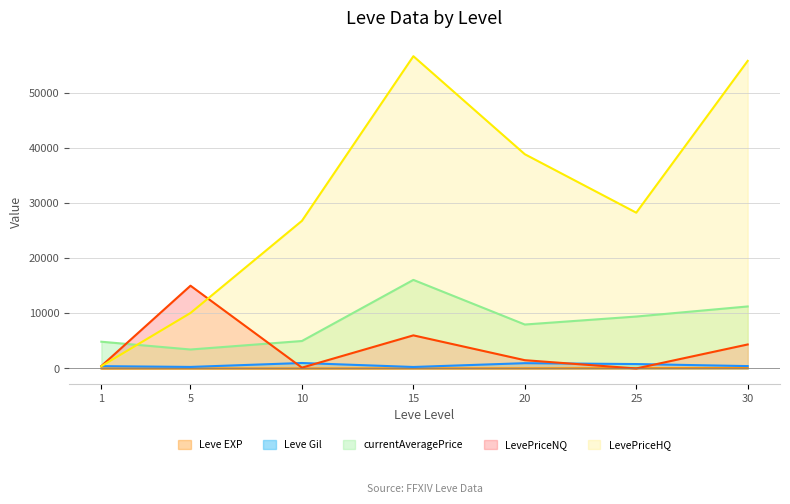

What is the spread (max minus min) of values at 20?

38809